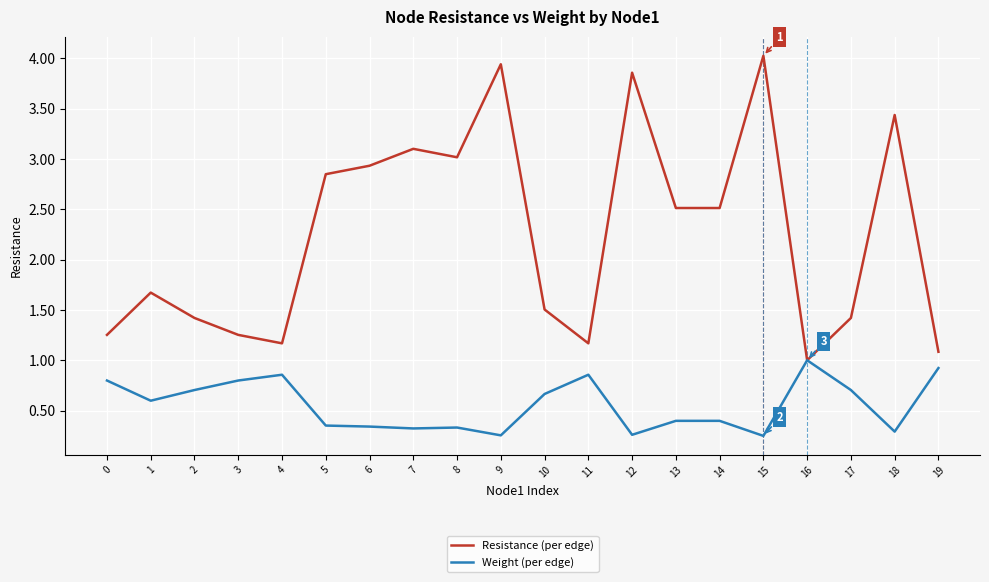

Does the chart display data point markers on the line(s)?

No